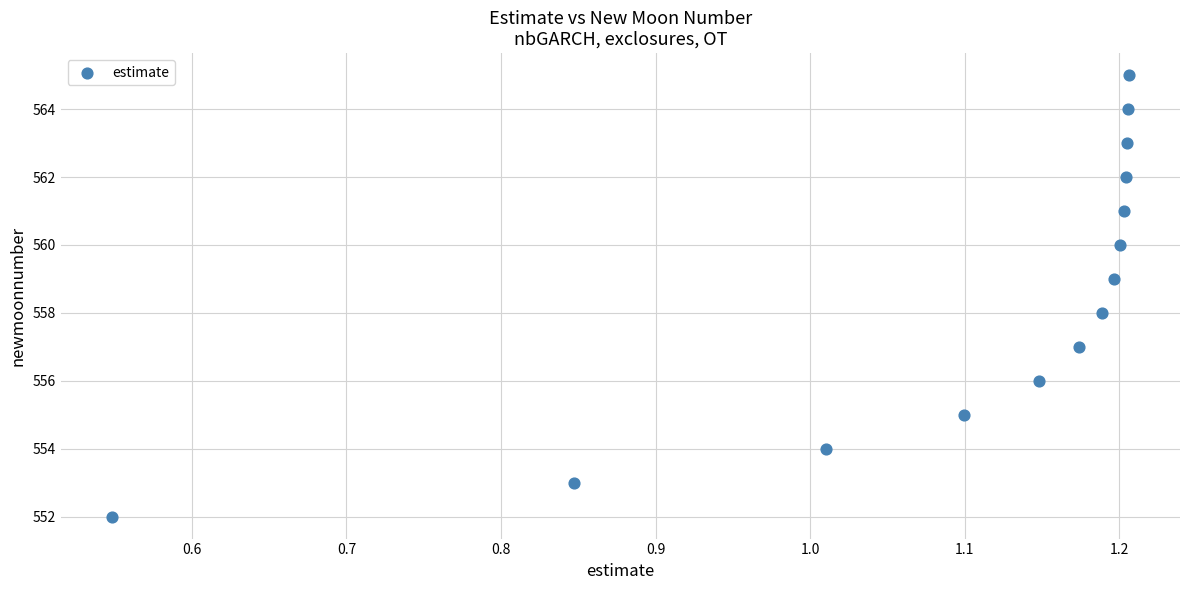

What is the range of Y values (max minus min)?

13